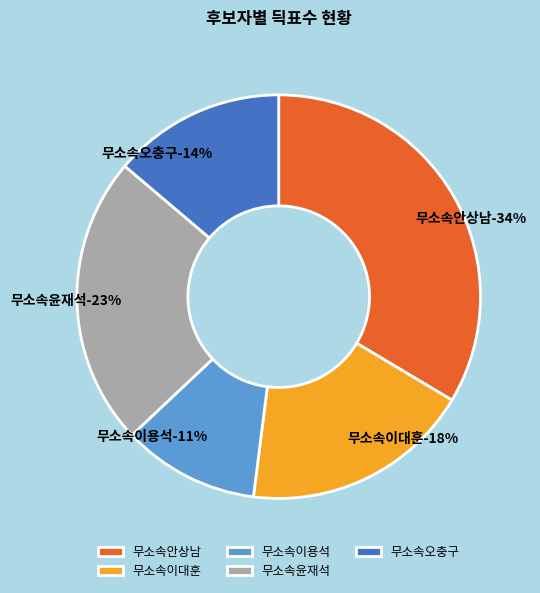

Is there any slice that represents more than half of the pie?

No